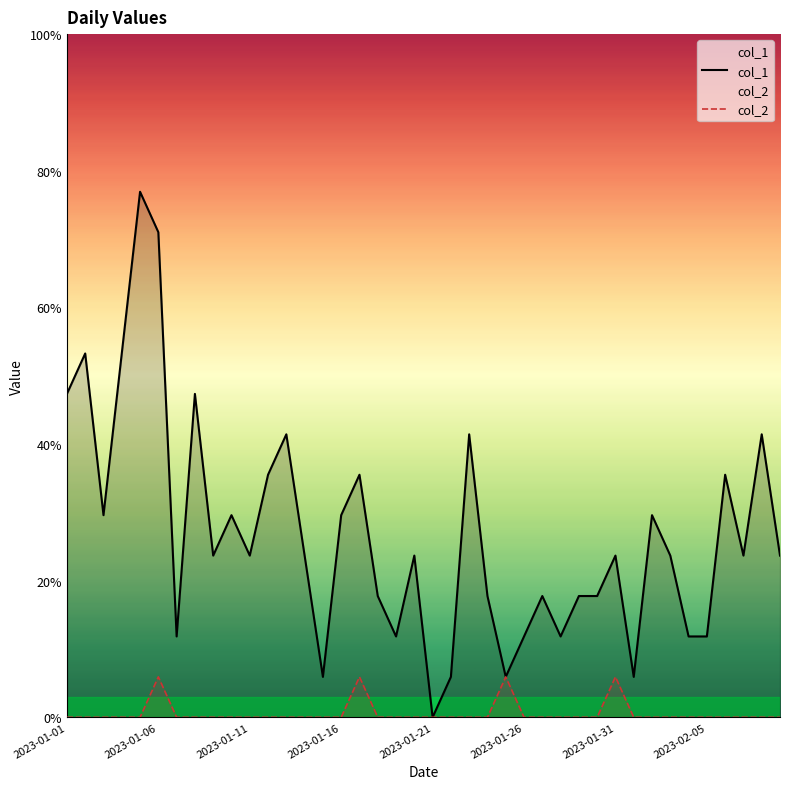

What position from the right is 23?

17